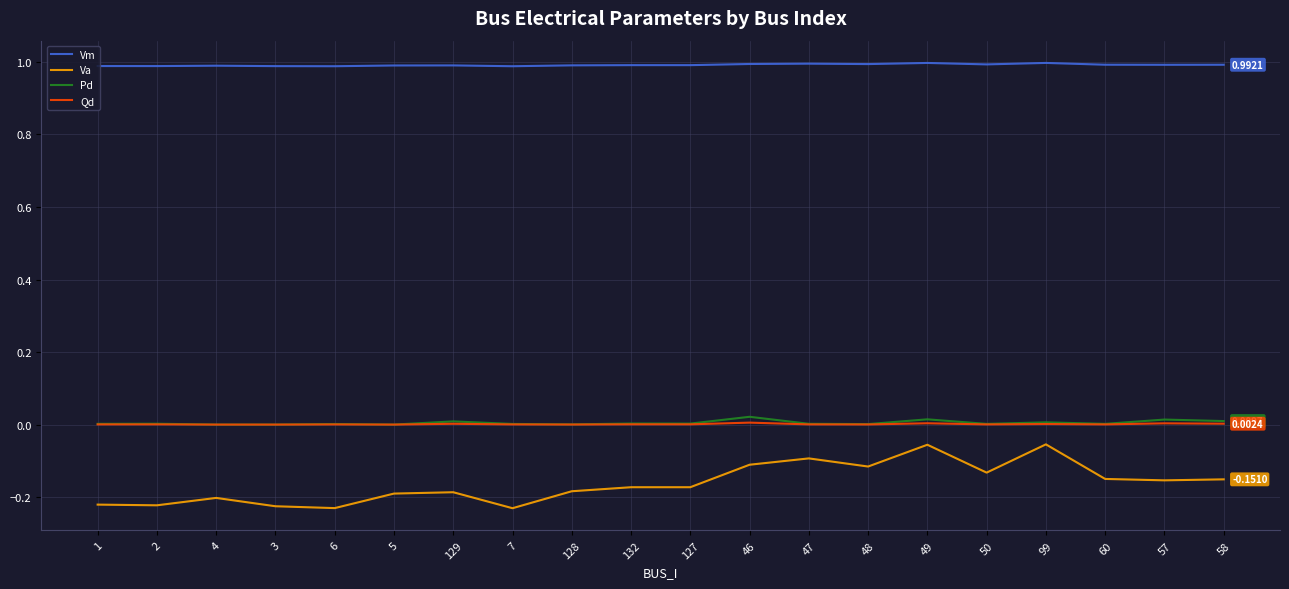

What is the maximum value for Vm?

1.0